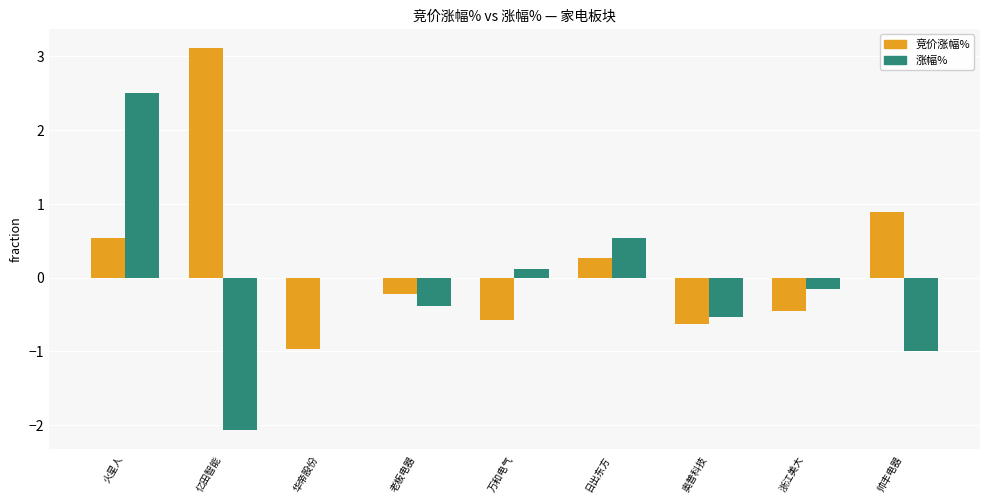

Are the bars horizontal?

No